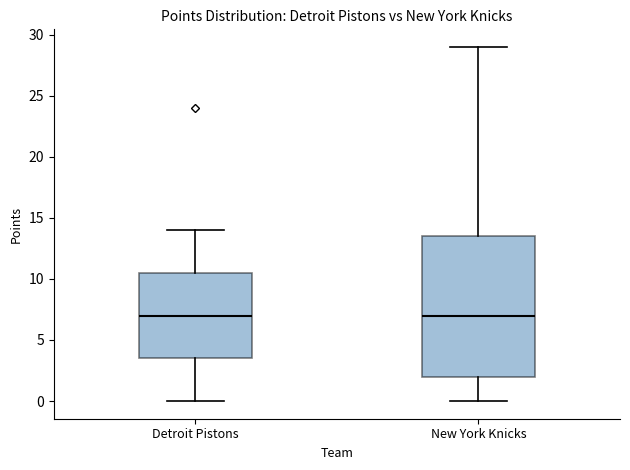

Comparing the boxes themselves (not the whiskers), which one is the tallest?

New York Knicks